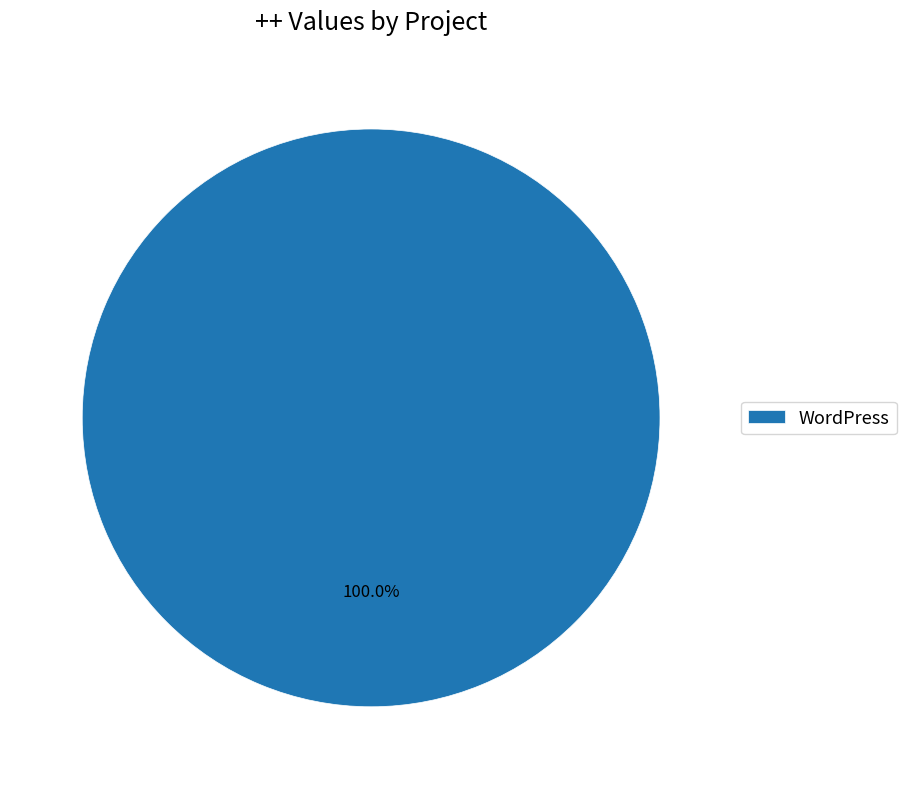

Rank the categories by value from lowest to highest.

WordPress